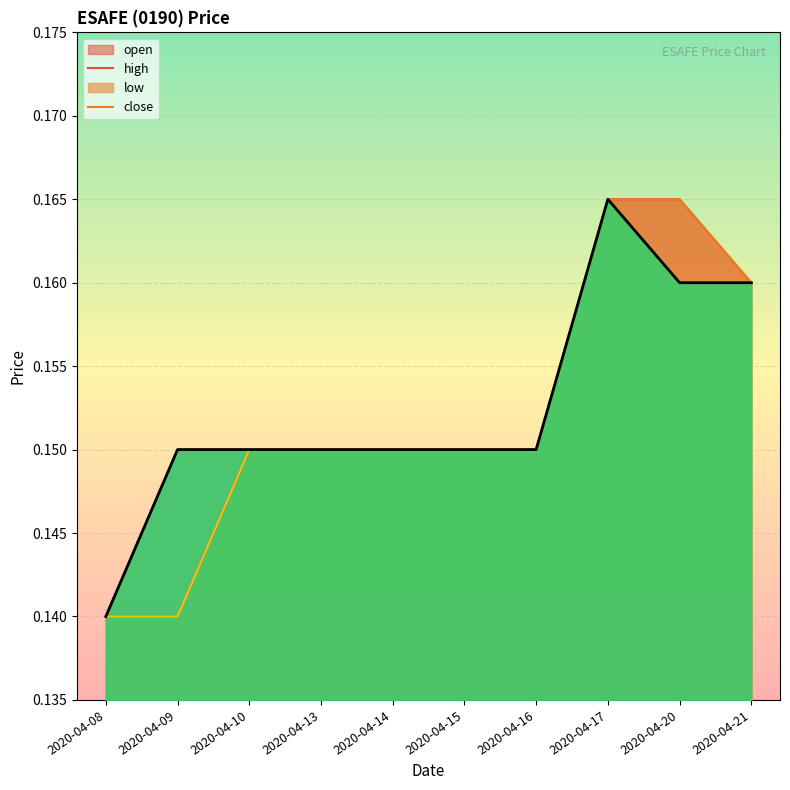

The value of low at 2020-04-10 is 0.1. True or false?

True